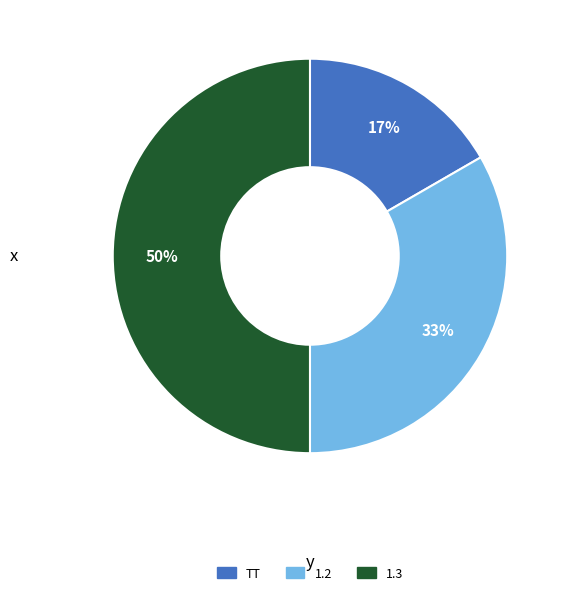

What is the ratio of the value at TT to the value at 1.2?

0.5